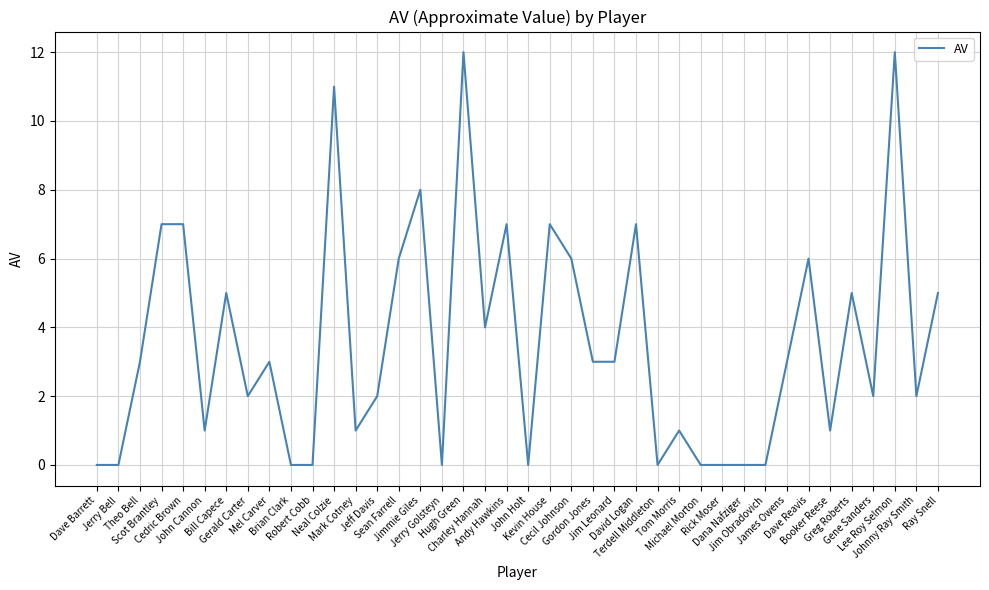

Reading left to right, list all the values displayed in this chart.

Dave Barrett=0	Jerry Bell=0	Theo Bell=3	Scot Brantley=7	Cedric Brown=7	John Cannon=1	Bill Capece=5	Gerald Carter=2	Mel Carver=3	Brian Clark=0	Robert Cobb=0	Neal Colzie=11	Mark Cotney=1	Jeff Davis=2	Sean Farrell=6	Jimmie Giles=8	Jerry Golsteyn=0	Hugh Green=12	Charley Hannah=4	Andy Hawkins=7	John Holt=0	Kevin House=7	Cecil Johnson=6	Gordon Jones=3	Jim Leonard=3	David Logan=7	Terdell Middleton=0	Tom Morris=1	Michael Morton=0	Rick Moser=0	Dana Nafziger=0	Jim Obradovich=0	James Owens=3	Dave Reavis=6	Booker Reese=1	Greg Roberts=5	Gene Sanders=2	Lee Roy Selmon=12	Johnny Ray Smith=2	Ray Snell=5